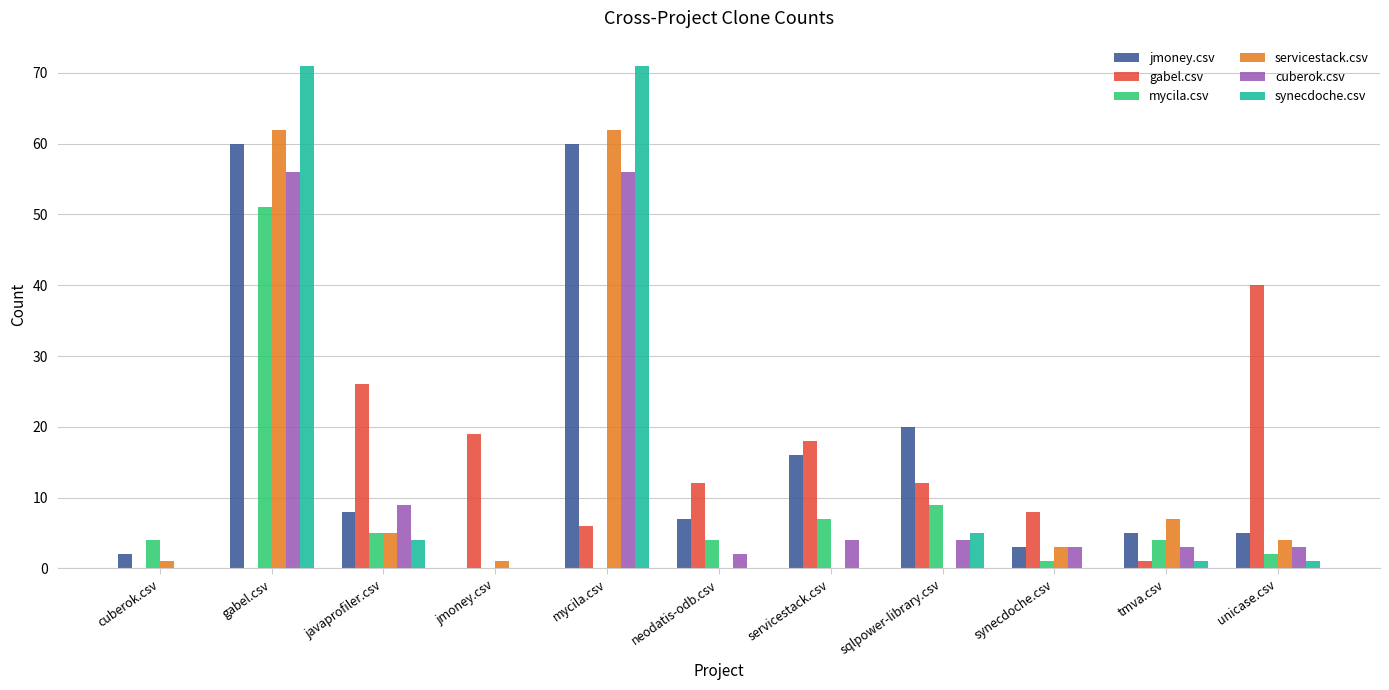

The value of cuberok.csv at gabel.csv is 96. True or false?

False